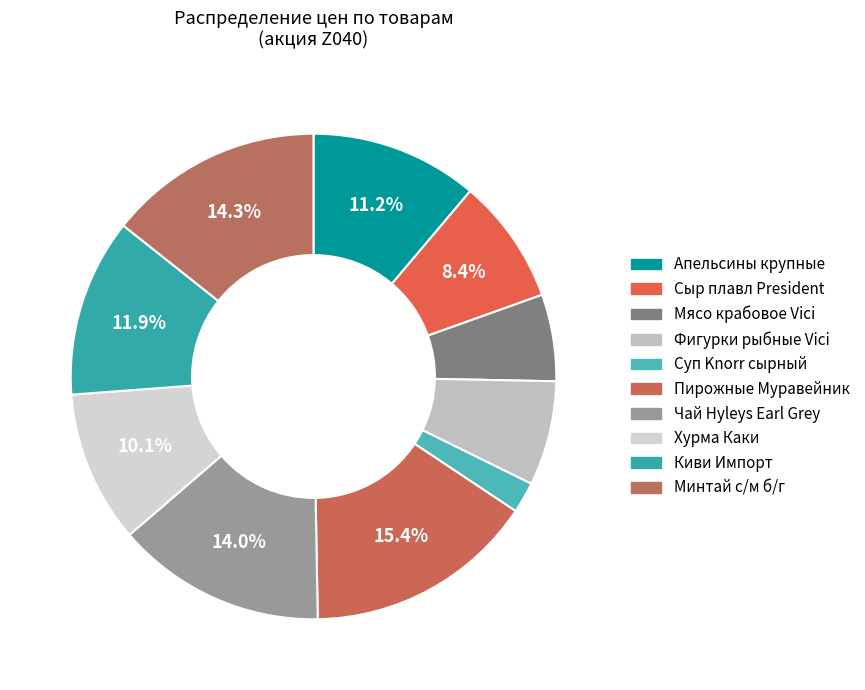

Does any single category account for the majority?

No